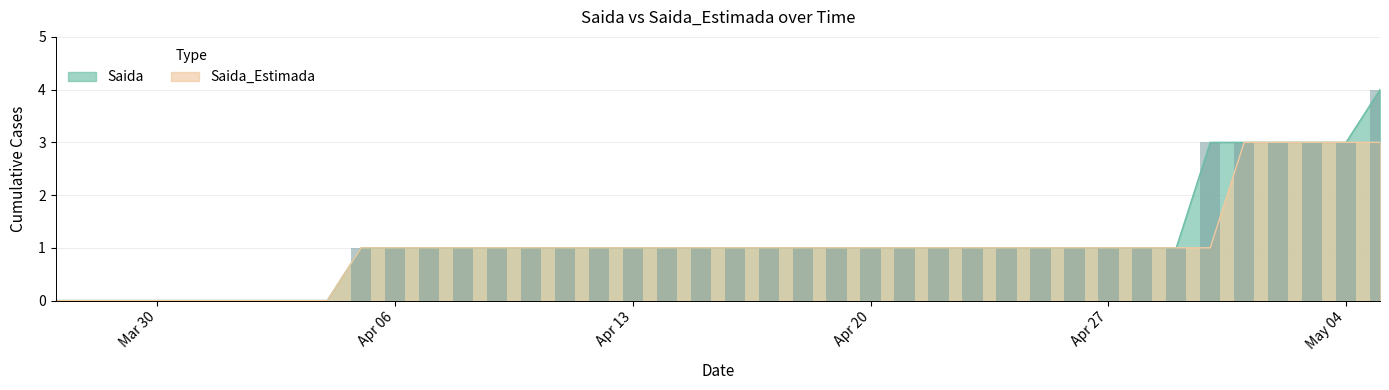

The Saida_Estimada series shows 2 at Mar 30. True or false?

False